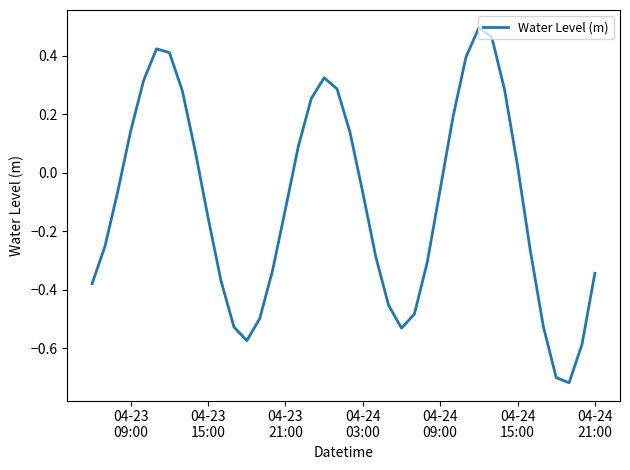

What is the difference between the maximum and minimum values?

1.2